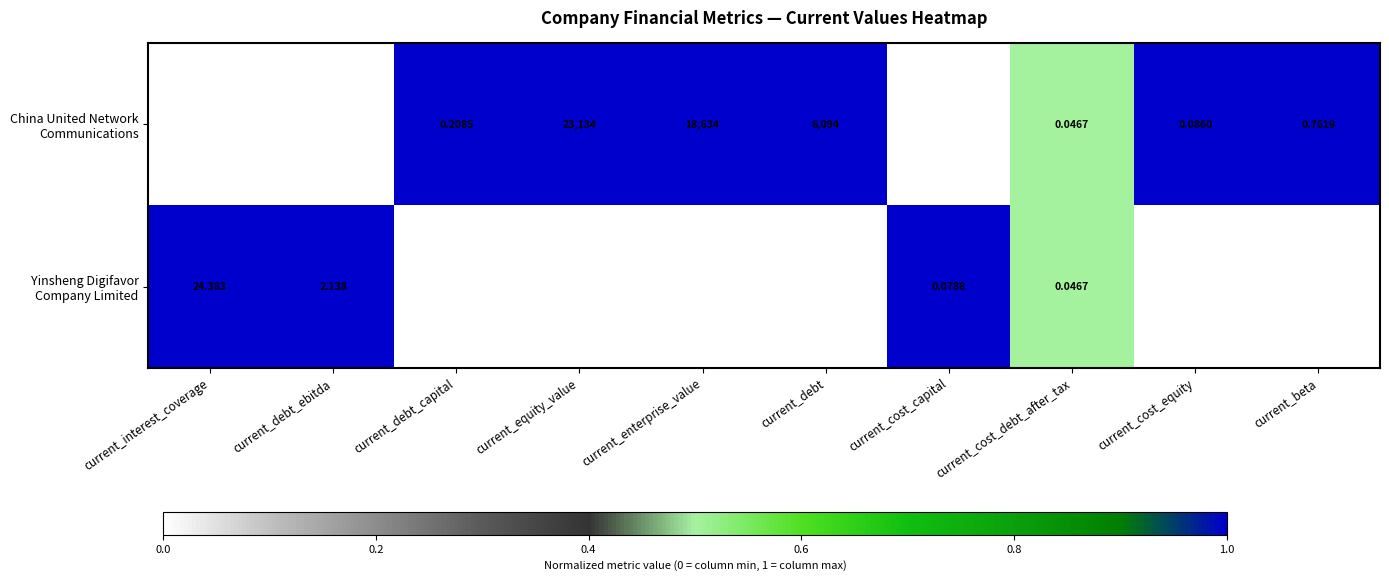

How many categories are shown in the chart?

10